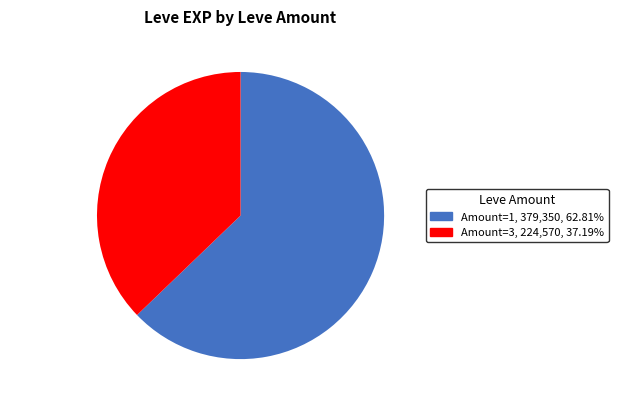

Rank the categories by value from lowest to highest.

Amount=3, Amount=1